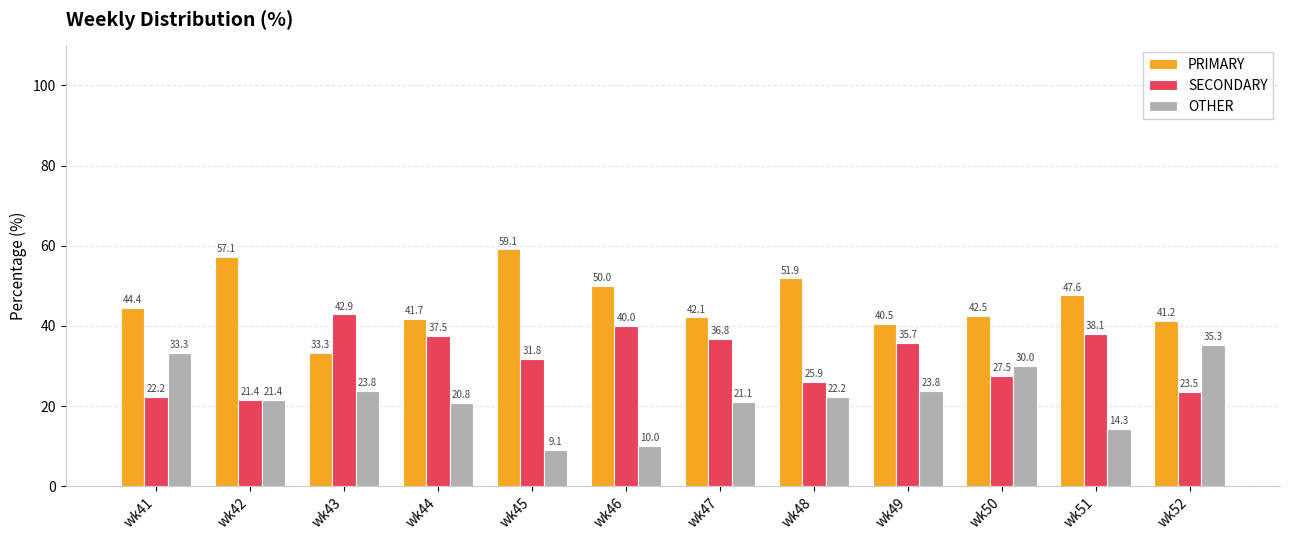

What is the sum of the SECONDARY values at wk46 and wk42?

61.4